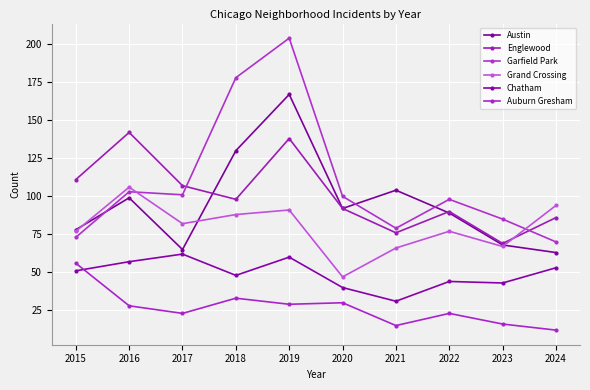

Does the chart display data point markers on the line(s)?

Yes